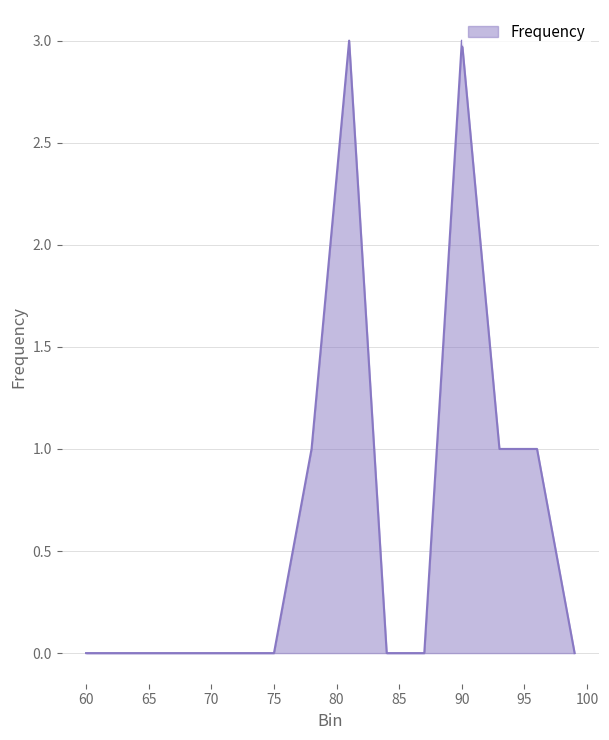

What is the greatest value displayed?

3